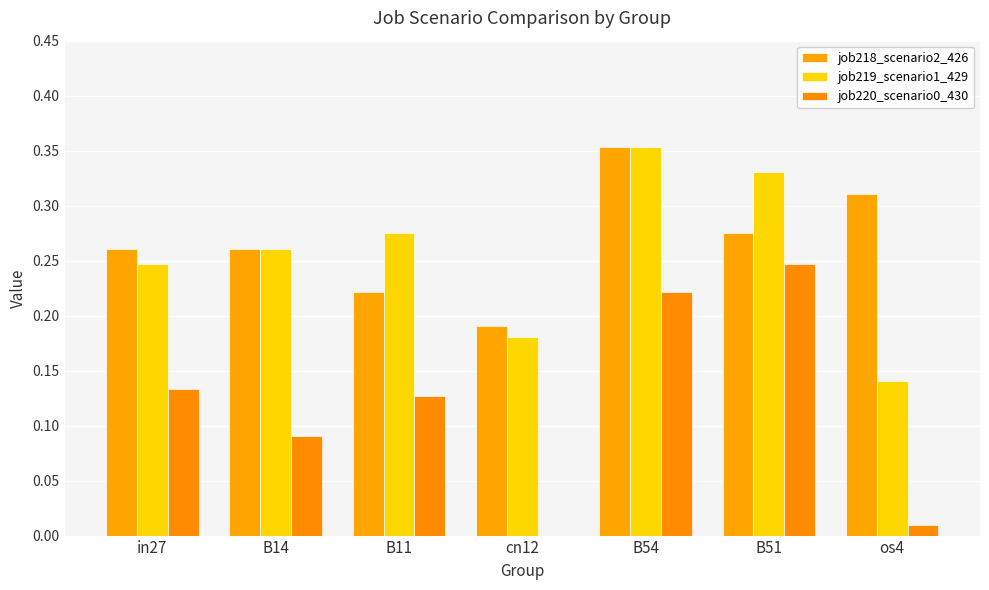

What is the spread (max minus min) of values at B51?

0.1